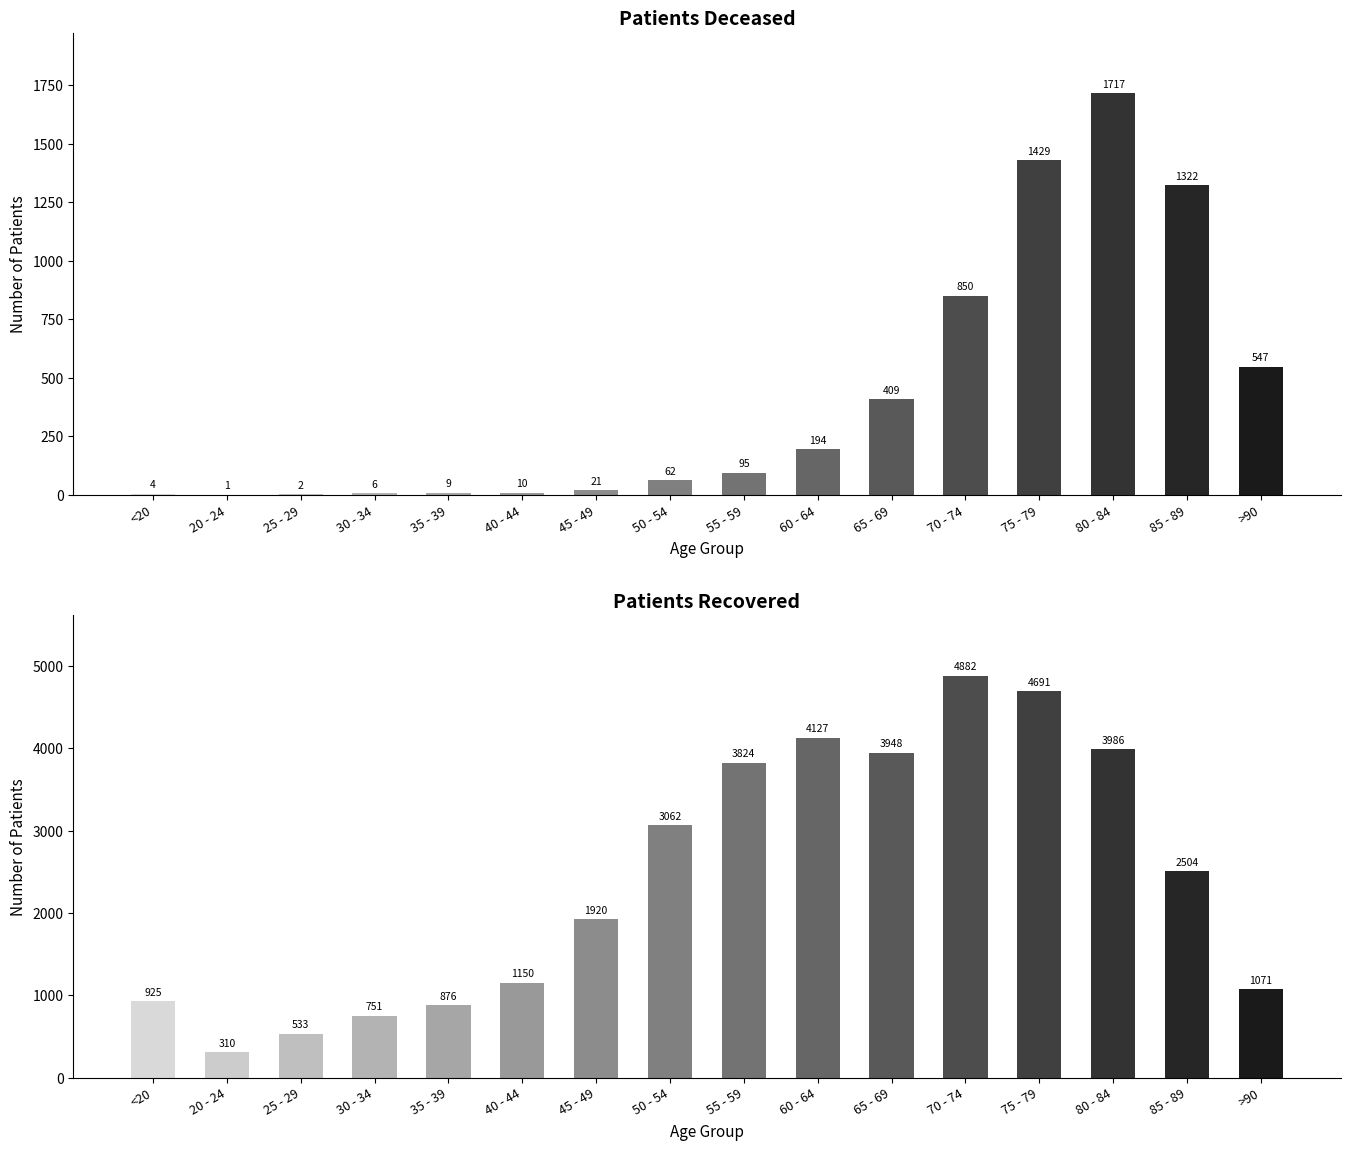

At which label does patients_recovered reach its minimum?

20 - 24